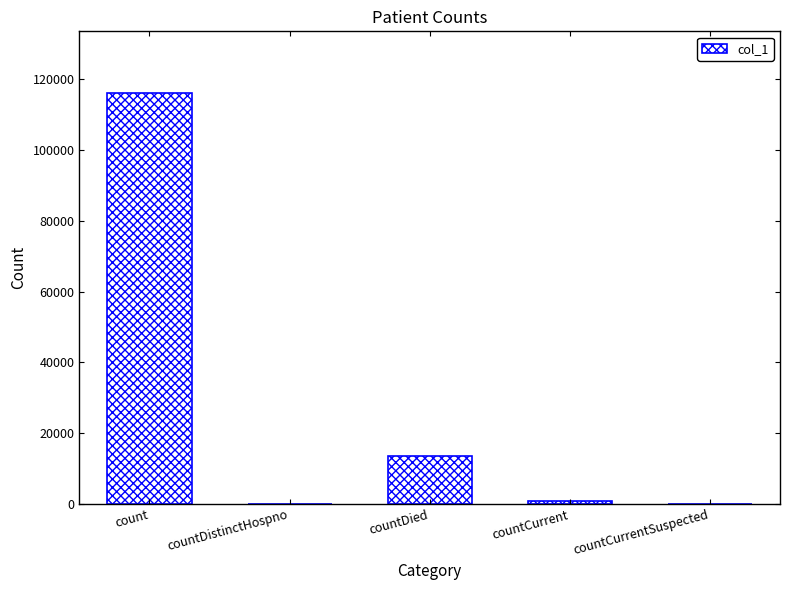

What is the maximum value shown in the chart?

116181